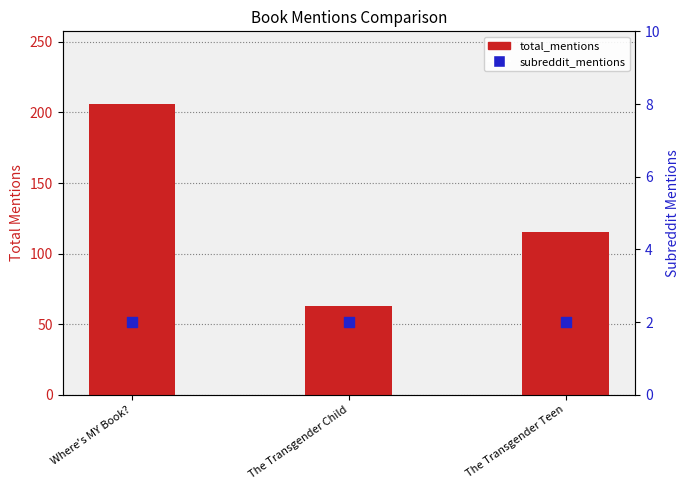

Which series contains the highest Y value?

total_mentions